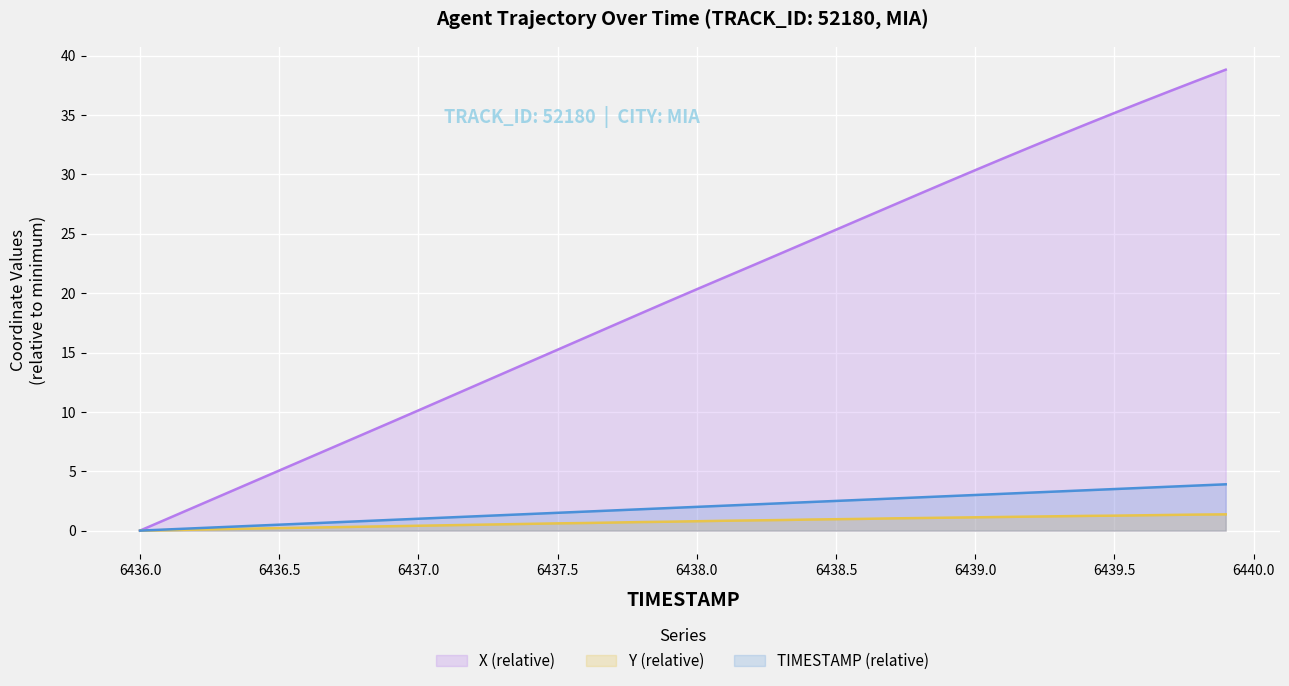

What is the difference between the second highest and minimum values in the Y series?

1.4